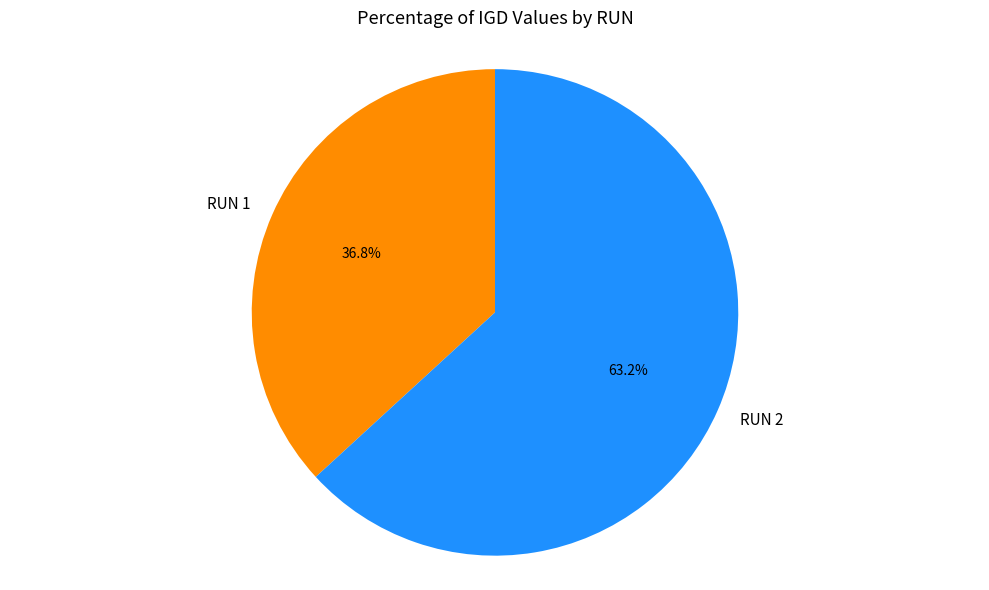

Is RUN 2 the majority of the pie?

Yes